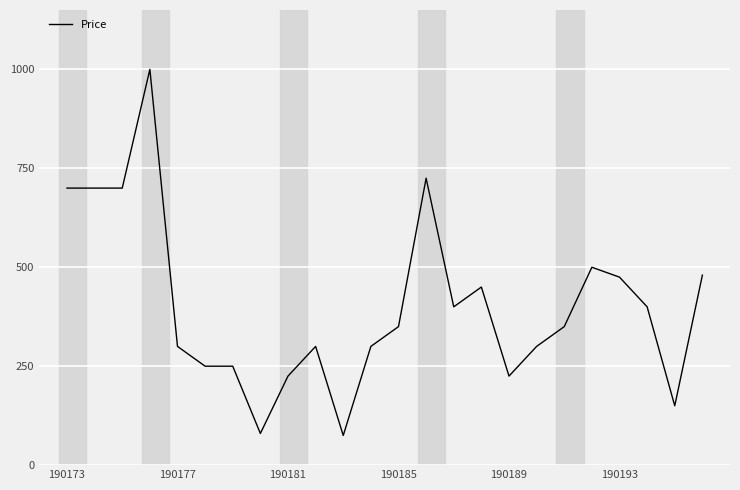

What is the difference between the maximum and minimum values?

925